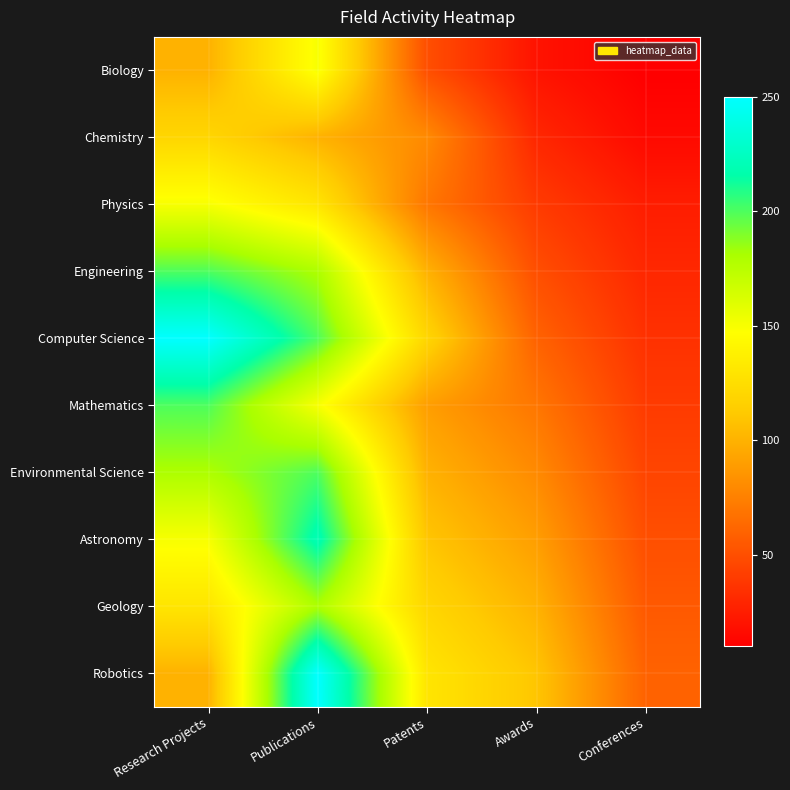

What is the total value across all series at Patents?

970